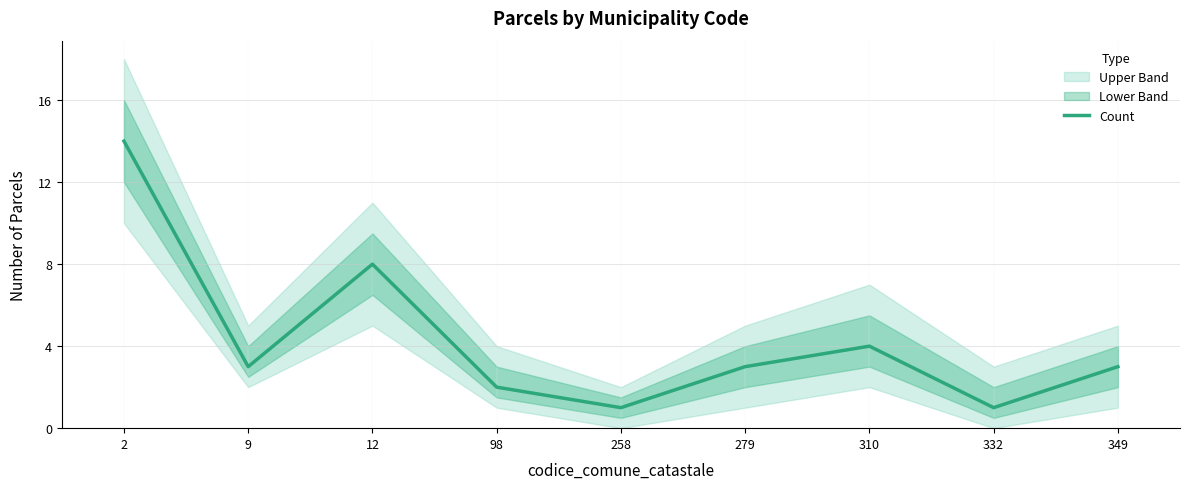

Which has a higher value, 332 or 9?

9